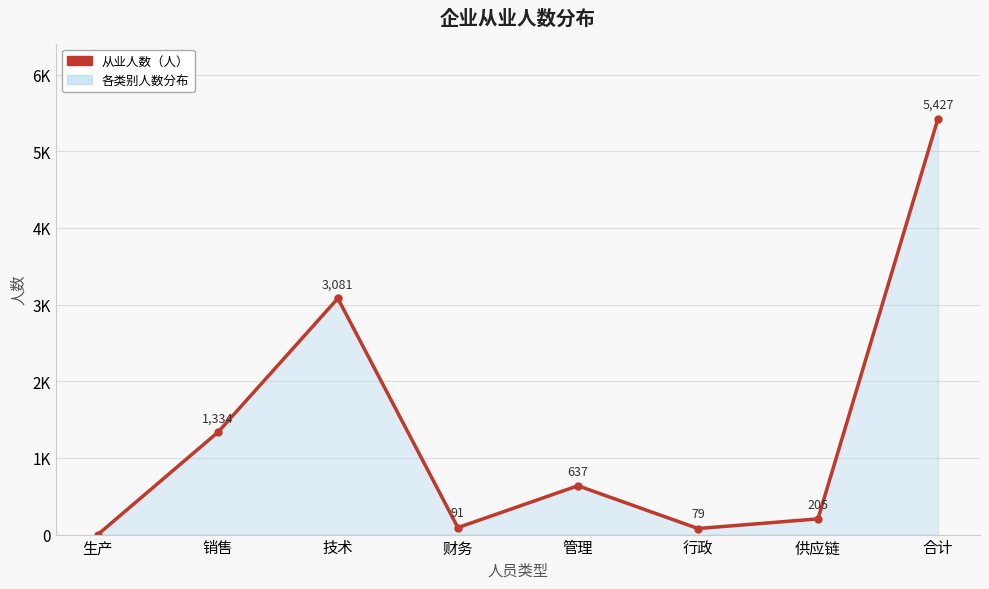

Is this an area chart (filled region under the line)?

Yes